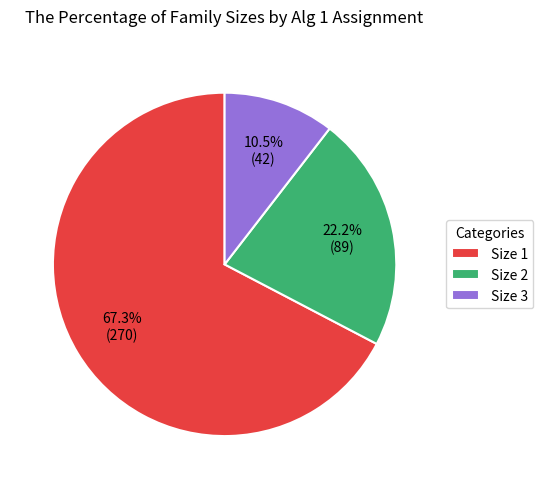

Combined, do Size 1 and Size 3 account for over 50%?

Yes